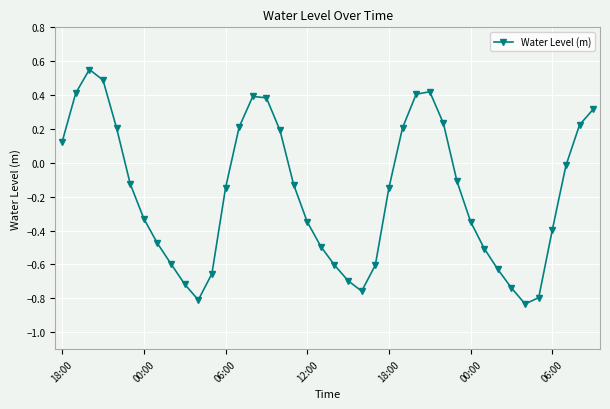

Count the number of values greater than 0.

15